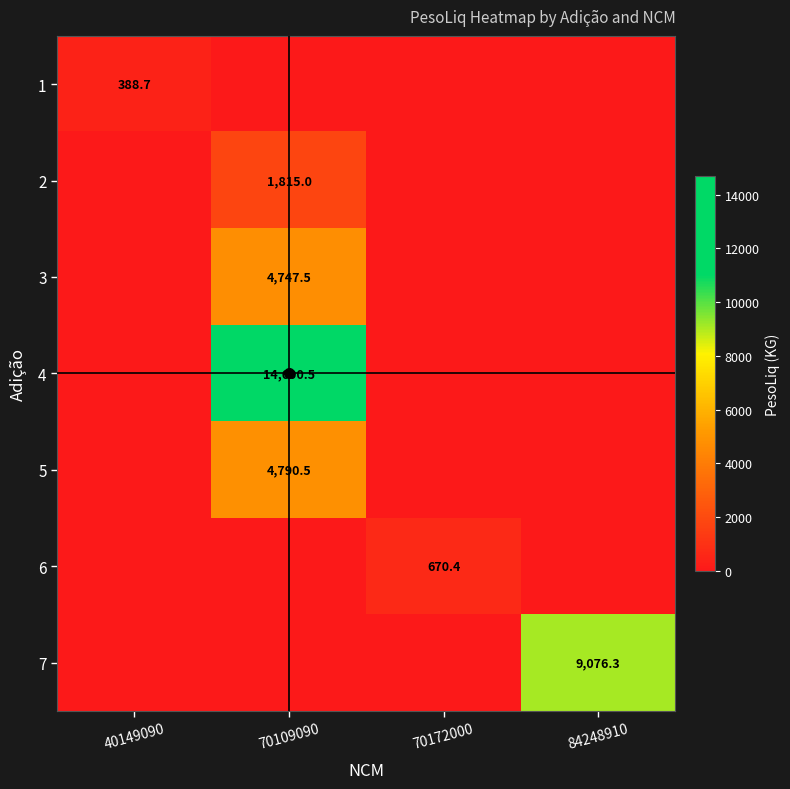

Between 70109090 and 70172000, which series saw the biggest shift?

4